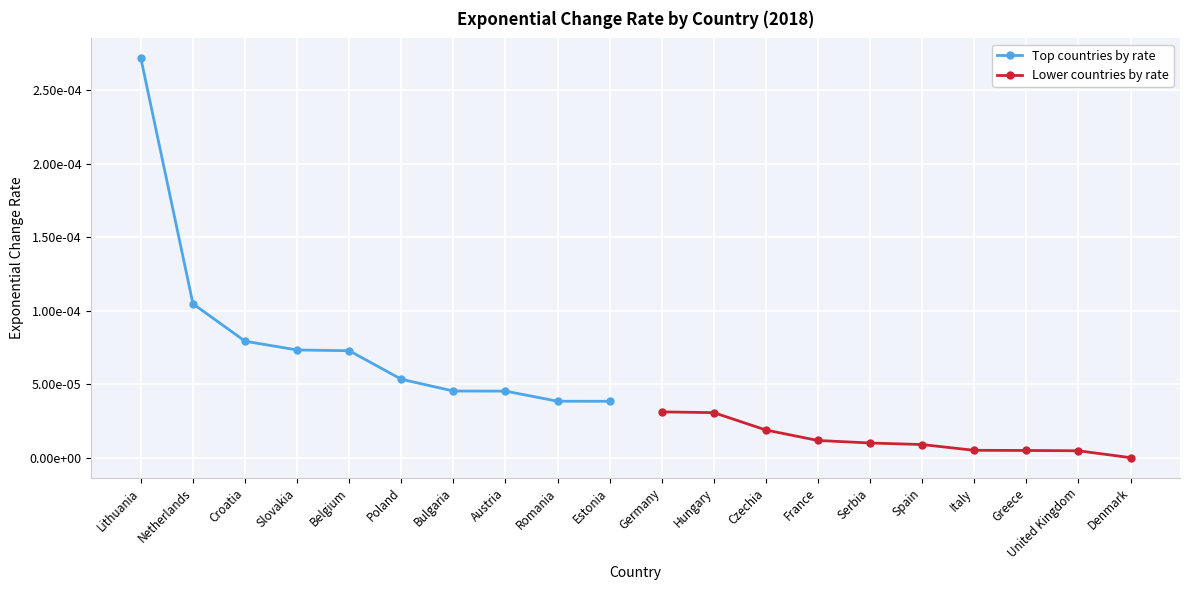

True or false: Top countries by rate has more than 1 points higher than both neighbors.

False